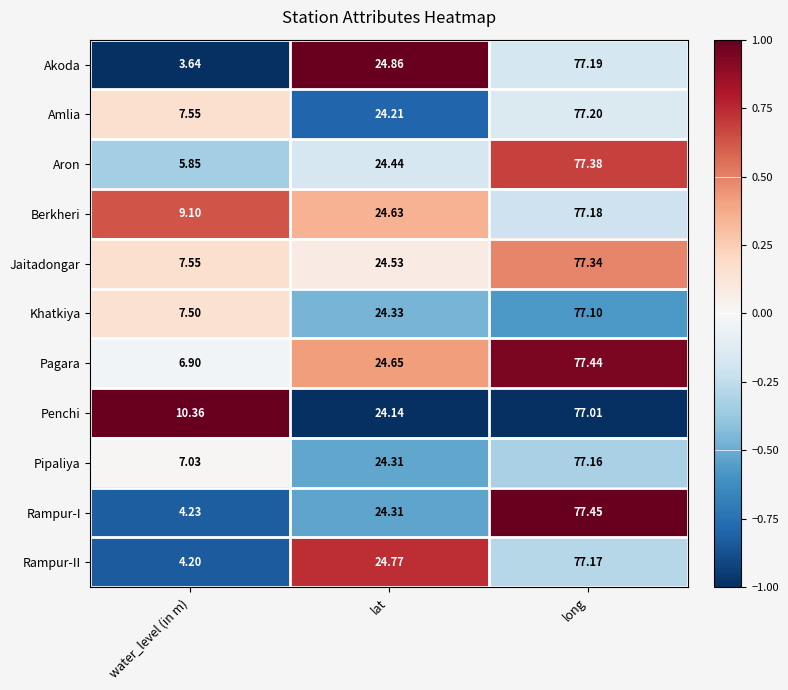

Which category has the lowest value across all series?

water_level (in m)